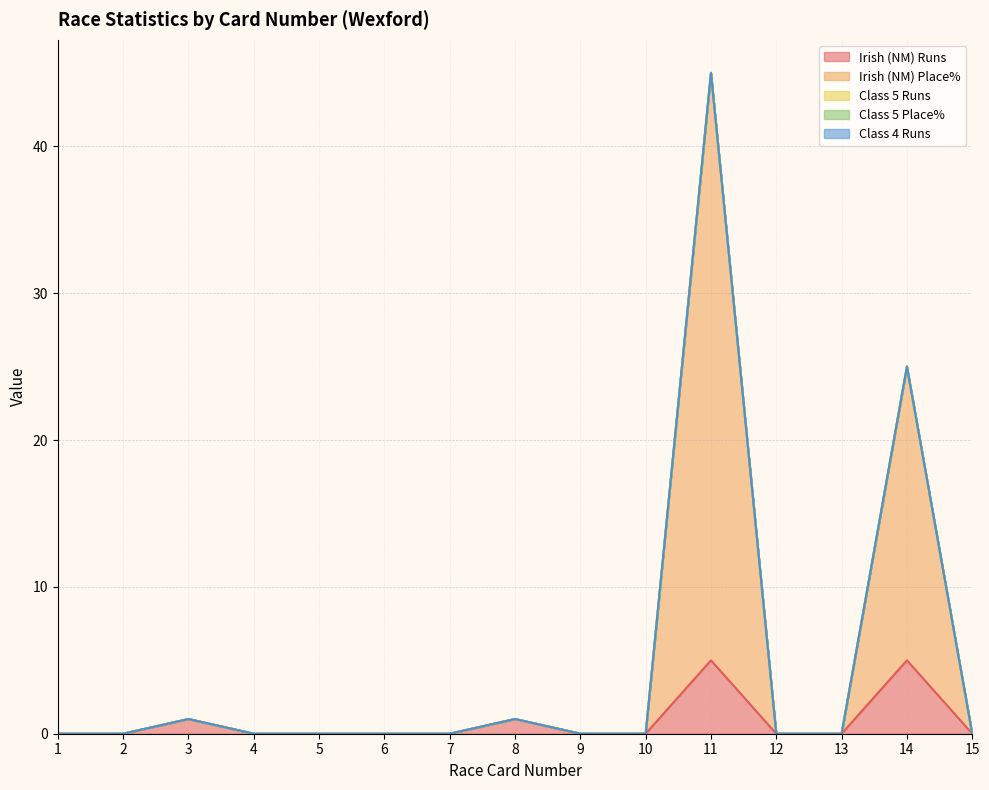

At which label is Class 5 Runs closest to 0?

1